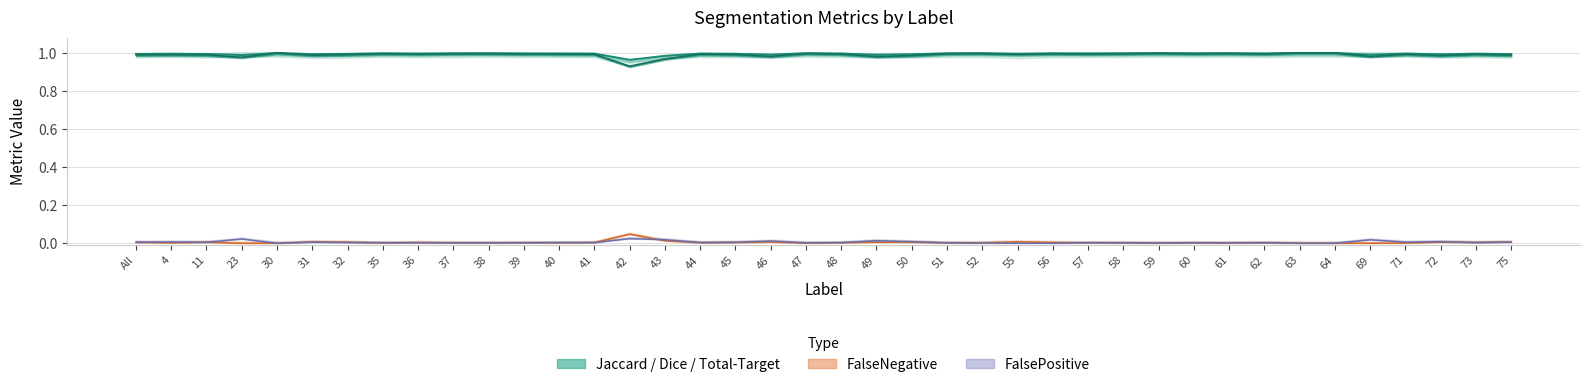

Reading left to right, extract all data points from this chart.

Dice: All=1.0	4=1.0	11=1.0	23=1.0	30=1.0	31=1.0	32=1.0	35=1.0	36=1.0	37=1.0	38=1.0	39=1.0	40=1.0	41=1.0	42=1.0	43=1.0	44=1.0	45=1.0	46=1.0	47=1.0	48=1.0	49=1.0	50=1.0	51=1.0	52=1.0	55=1.0	56=1.0	57=1.0	58=1.0	59=1.0	60=1.0	61=1.0	62=1.0	63=1.0	64=1.0	69=1.0	71=1.0	72=1.0	73=1.0	75=1.0
Jaccard: All=1.0	4=1.0	11=1.0	23=1.0	30=1.0	31=1.0	32=1.0	35=1.0	36=1.0	37=1.0	38=1.0	39=1.0	40=1.0	41=1.0	42=0.9	43=1.0	44=1.0	45=1.0	46=1.0	47=1.0	48=1.0	49=1.0	50=1.0	51=1.0	52=1.0	55=1.0	56=1.0	57=1.0	58=1.0	59=1.0	60=1.0	61=1.0	62=1.0	63=1.0	64=1.0	69=1.0	71=1.0	72=1.0	73=1.0	75=1.0
FalseNegative: All=0.0	4=0.0	11=0.0	23=0.0	30=0.0	31=0.0	32=0.0	35=0.0	36=0.0	37=0.0	38=0.0	39=0.0	40=0.0	41=0.0	42=0.0	43=0.0	44=0.0	45=0.0	46=0.0	47=0.0	48=0.0	49=0.0	50=0.0	51=0.0	52=0.0	55=0.0	56=0.0	57=0.0	58=0.0	59=0.0	60=0.0	61=0.0	62=0.0	63=0.0	64=0.0	69=0.0	71=0.0	72=0.0	73=0.0	75=0.0
FalsePositive: All=0.0	4=0.0	11=0.0	23=0.0	30=0.0	31=0.0	32=0.0	35=0.0	36=0.0	37=0.0	38=0.0	39=0.0	40=0.0	41=0.0	42=0.0	43=0.0	44=0.0	45=0.0	46=0.0	47=0.0	48=0.0	49=0.0	50=0.0	51=0.0	52=0.0	55=0.0	56=0.0	57=0.0	58=0.0	59=0.0	60=0.0	61=0.0	62=0.0	63=0.0	64=0.0	69=0.0	71=0.0	72=0.0	73=0.0	75=0.0